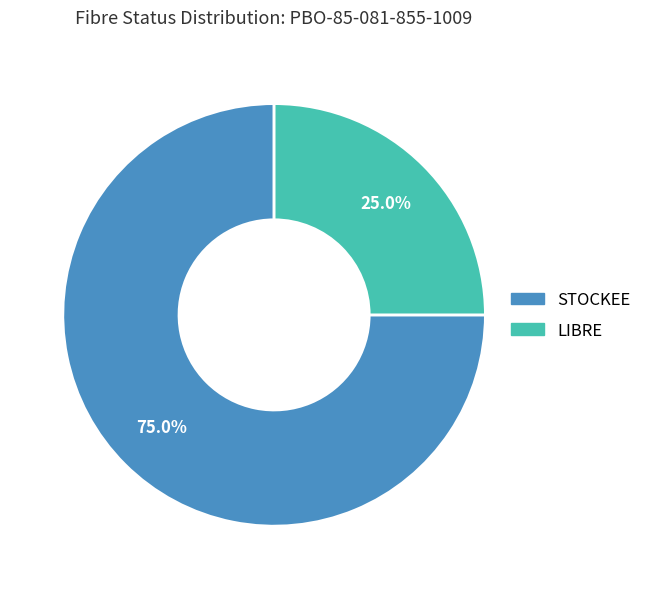

Count the number of slices in the pie.

2